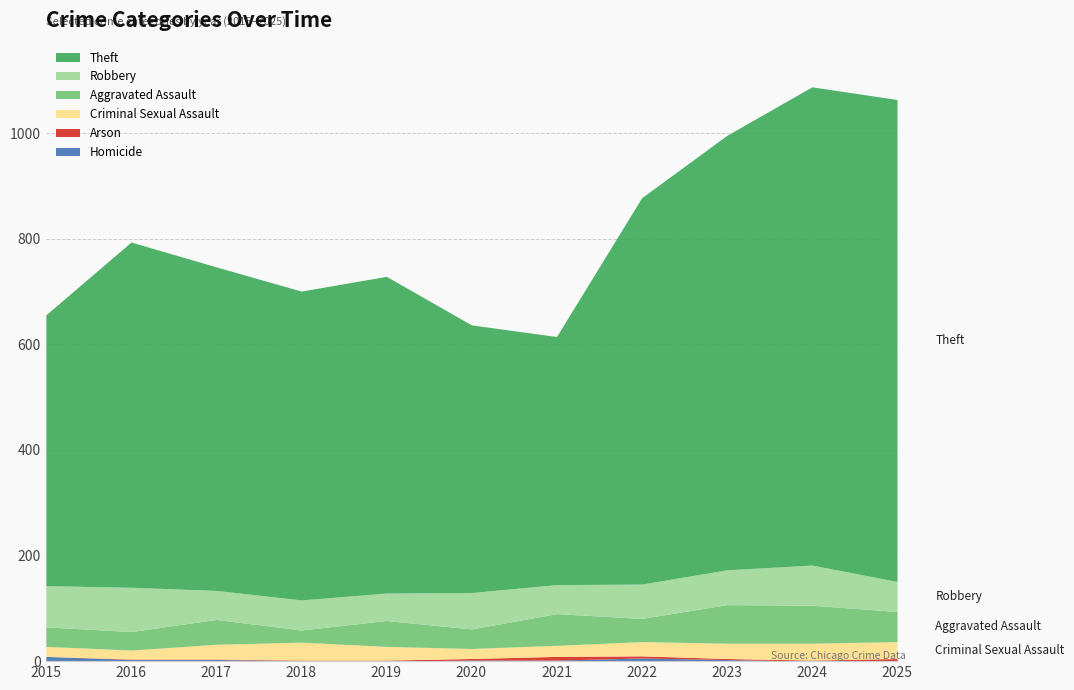

Does the chart display data point markers on the line(s)?

No